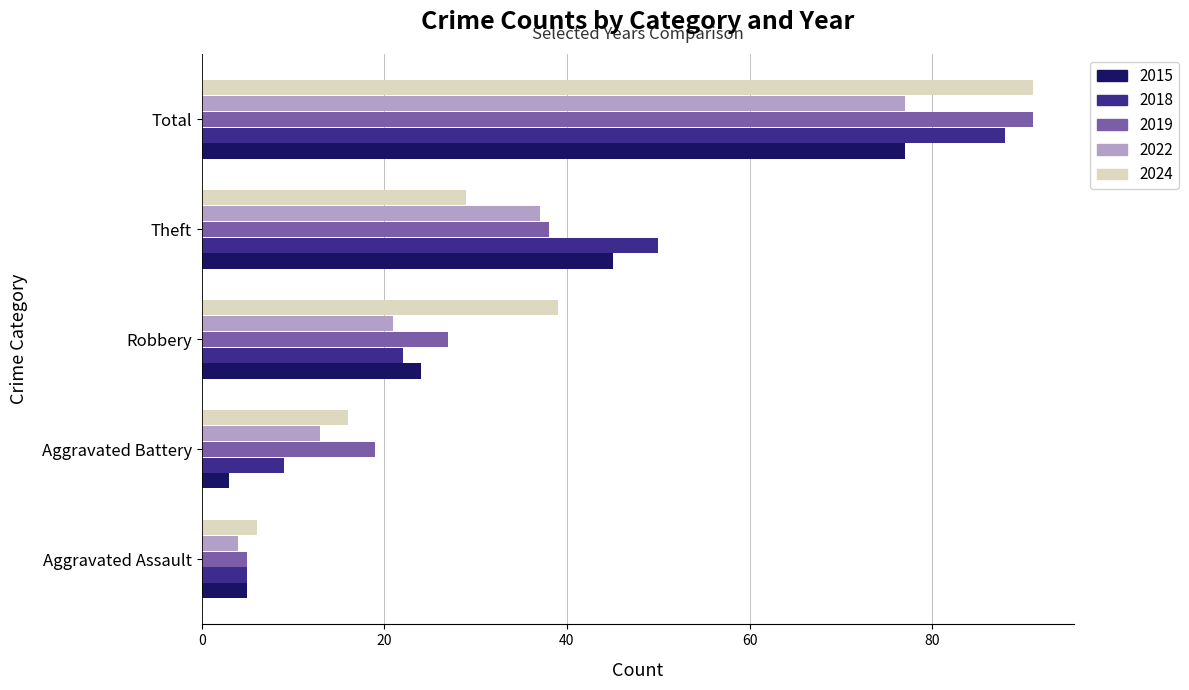

What is the difference between the maximum and minimum values in the 2024 series?

85